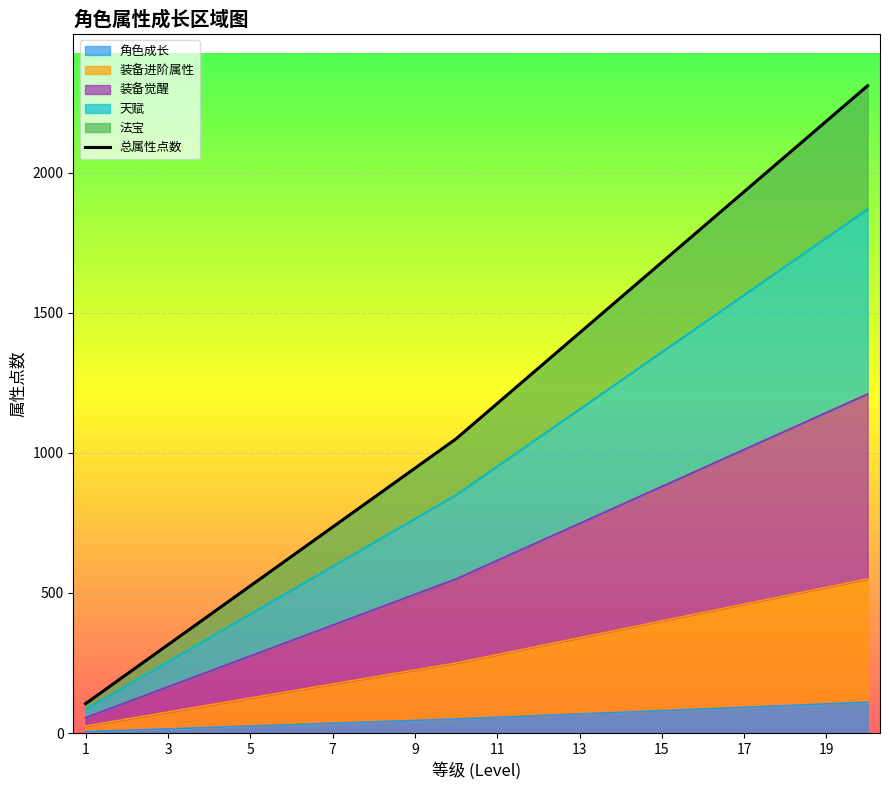

What is the maximum value for 角色成长?

110